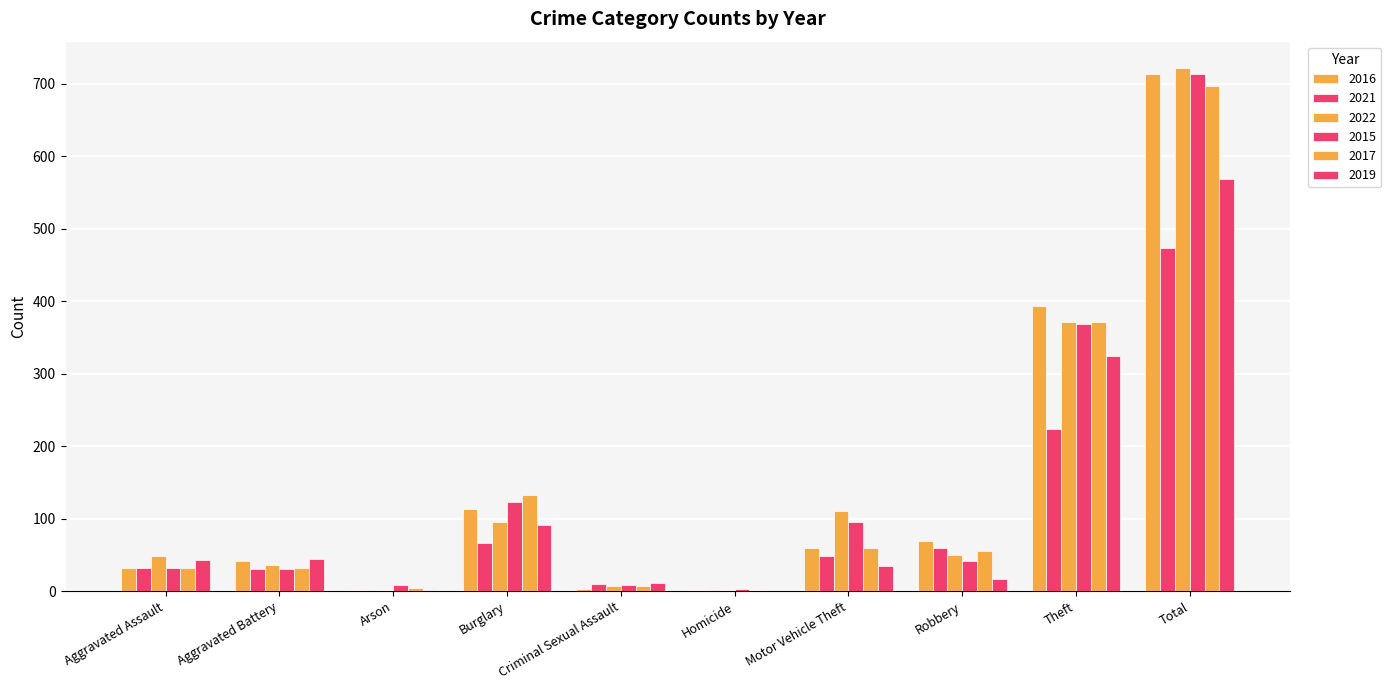

What is the total value across all series at Robbery?

291